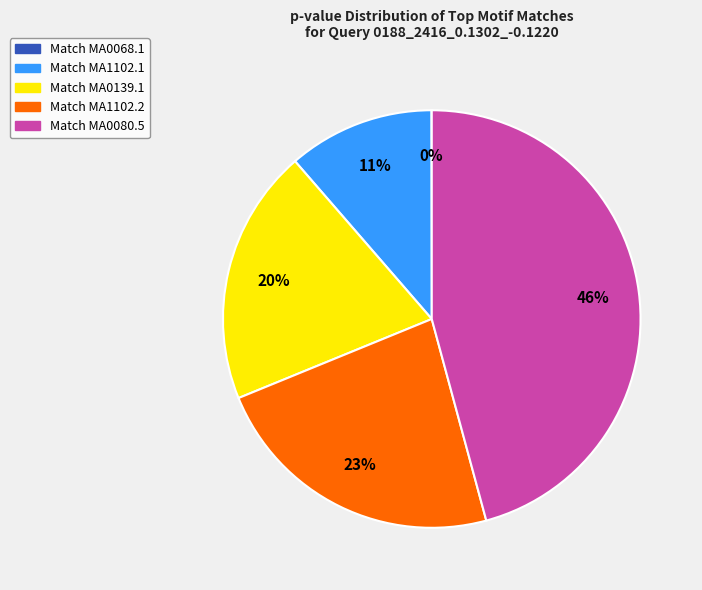

To the nearest percent, what is the difference between the largest and smallest slice percentages?

46%